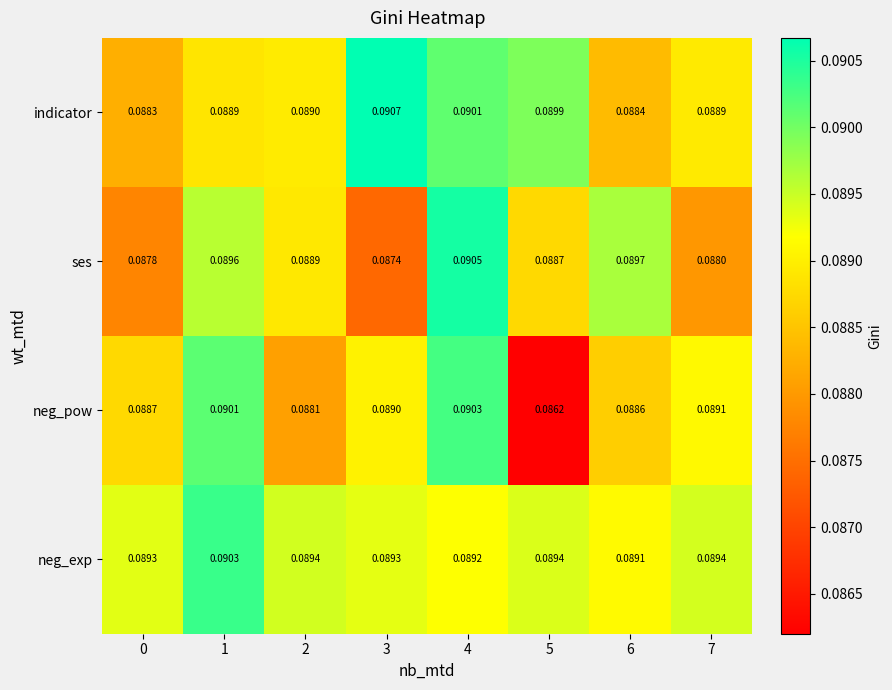

Is the value of neg_exp at 3 greater than the value of indicator at 0?

Yes